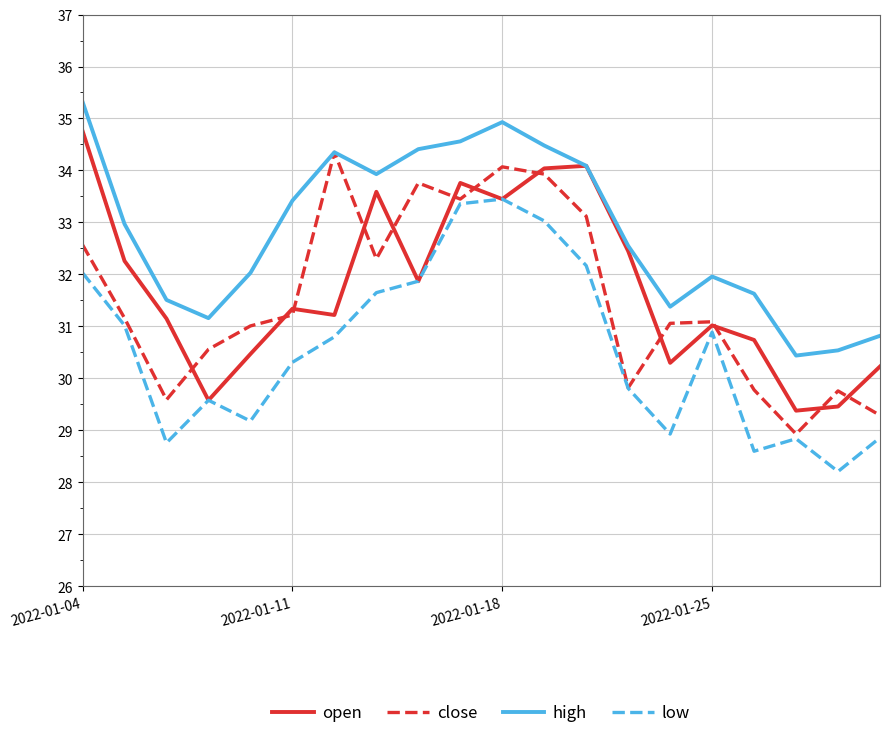

True or false: low and high intersect in this chart.

False